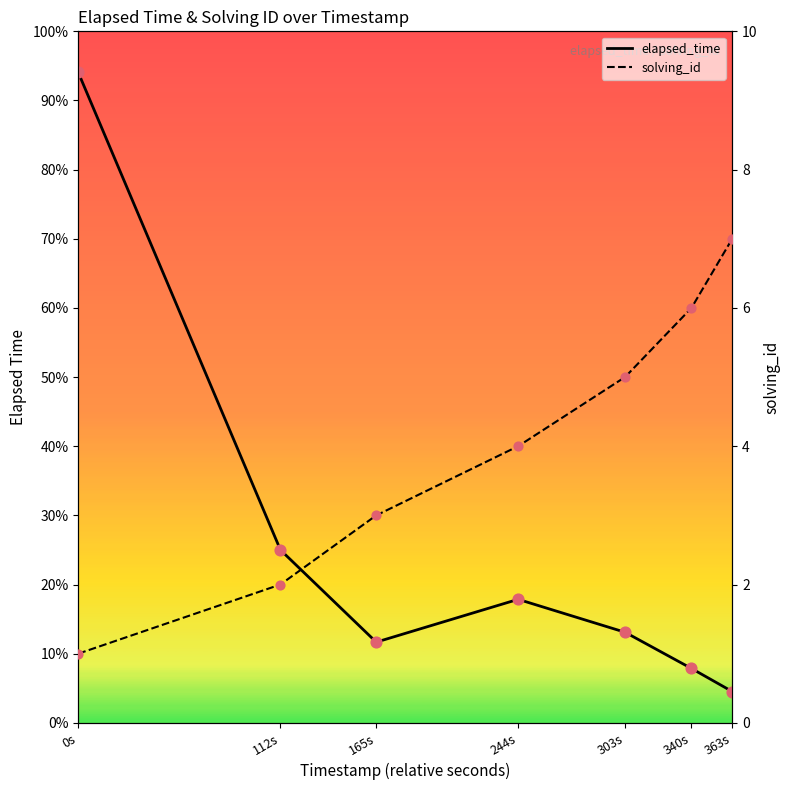

Which series has the widest spread of Y values?

elapsed_time